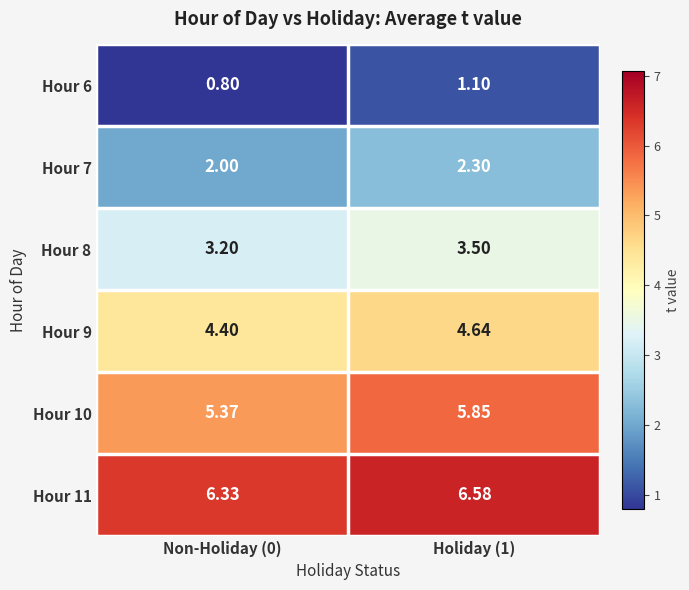

Is the value of Hour 11 at Holiday (1) greater than the value of Hour 9 at Non-Holiday (0)?

Yes